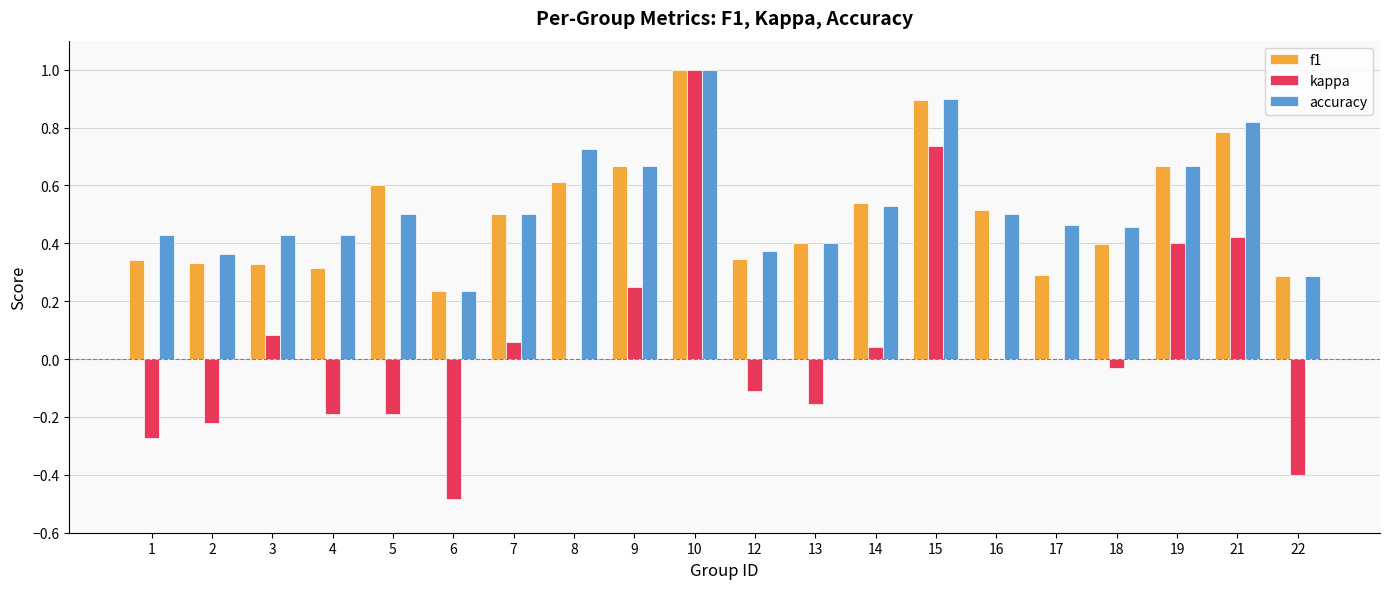

The value of kappa at 15 is 1.0. True or false?

False